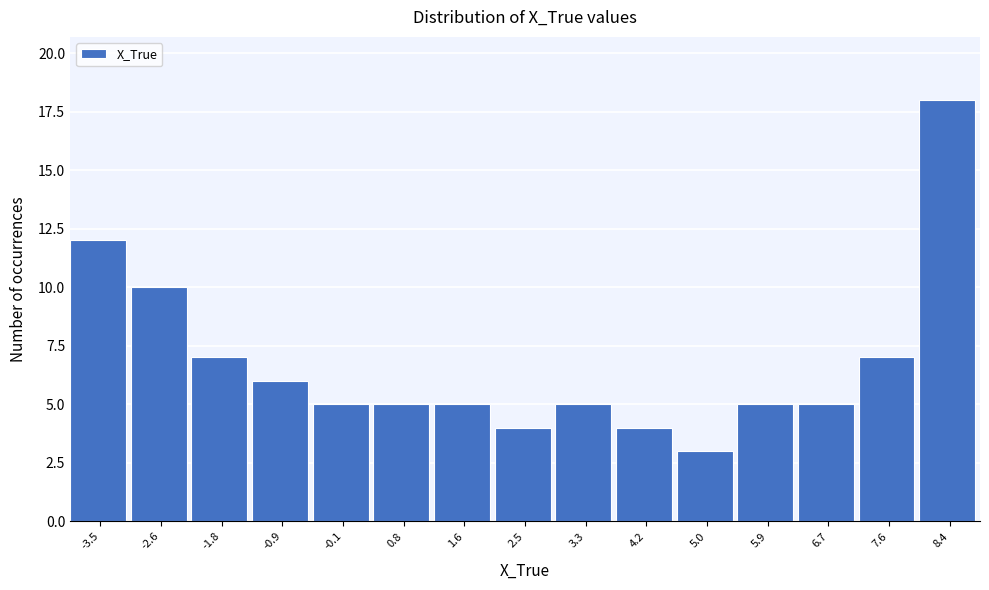

Reading right to left, list all the values displayed in this chart.

8.4=18	7.6=7	6.7=5	5.9=5	5.0=3	4.2=4	3.3=5	2.5=4	1.6=5	0.8=5	-0.1=5	-0.9=6	-1.8=7	-2.6=10	-3.5=12